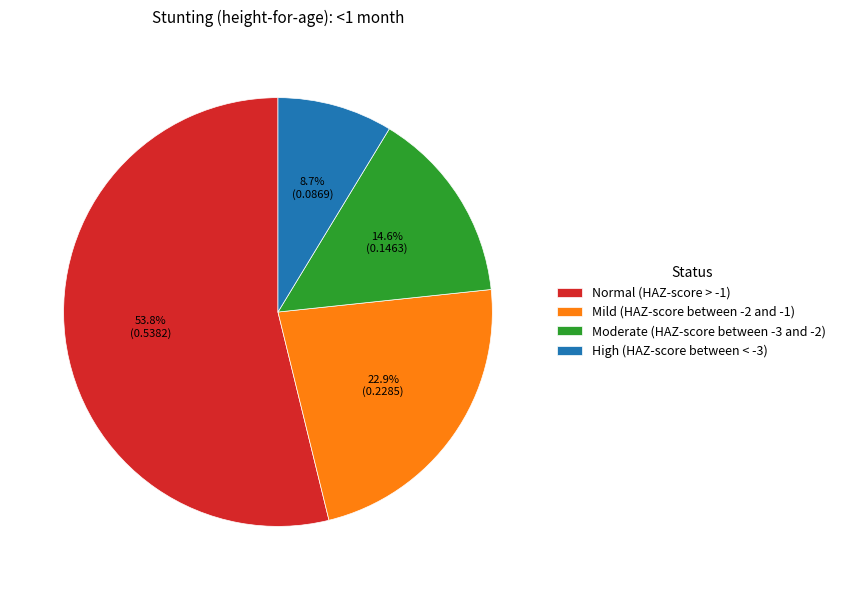

To the nearest percent, what is the difference between the largest and smallest slice percentages?

45%